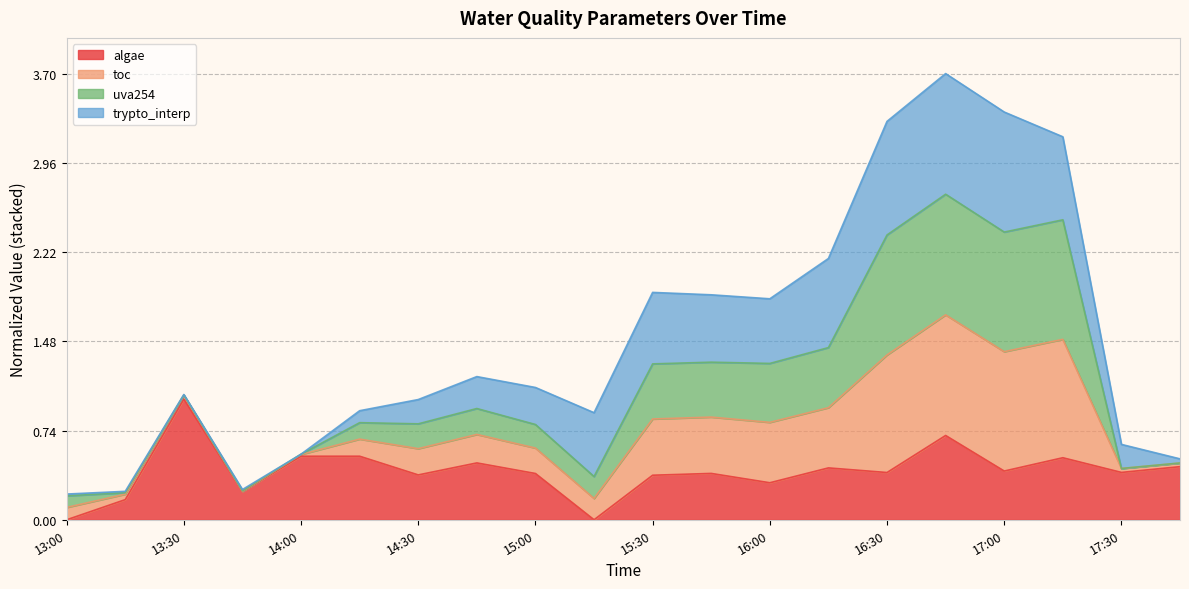

Which label corresponds to the largest value in the chart?

16:45